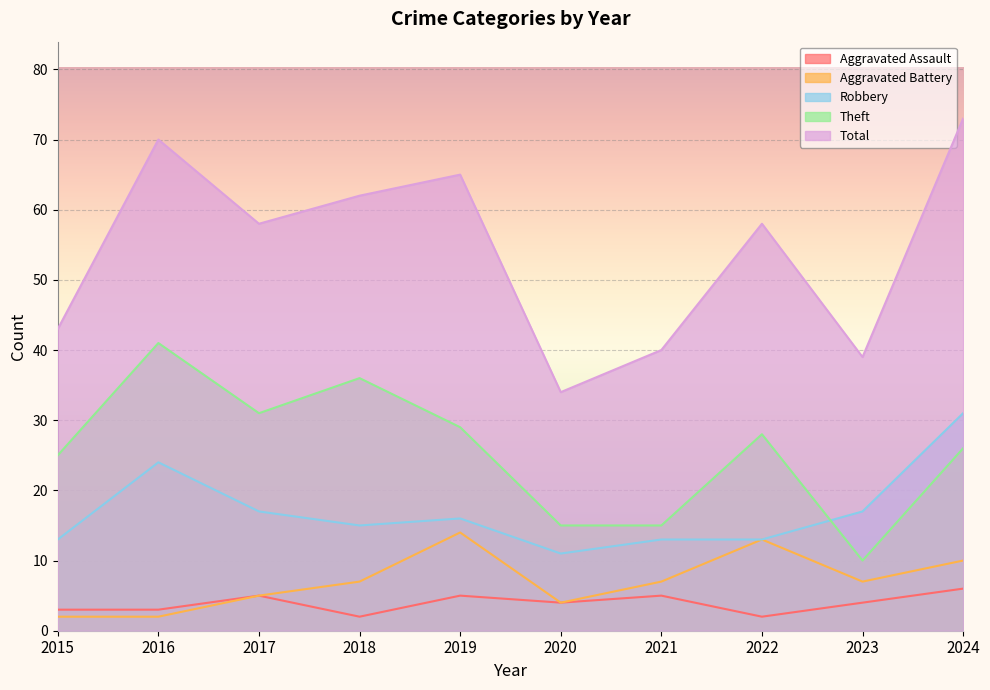

Reading right to left, extract all data points from this chart.

Aggravated Assault: 6	4	2	5	4	5	2	5	3	3
Aggravated Battery: 10	7	13	7	4	14	7	5	2	2
Robbery: 31	17	13	13	11	16	15	17	24	13
Theft: 26	10	28	15	15	29	36	31	41	25
Total: 73	39	58	40	34	65	62	58	70	43